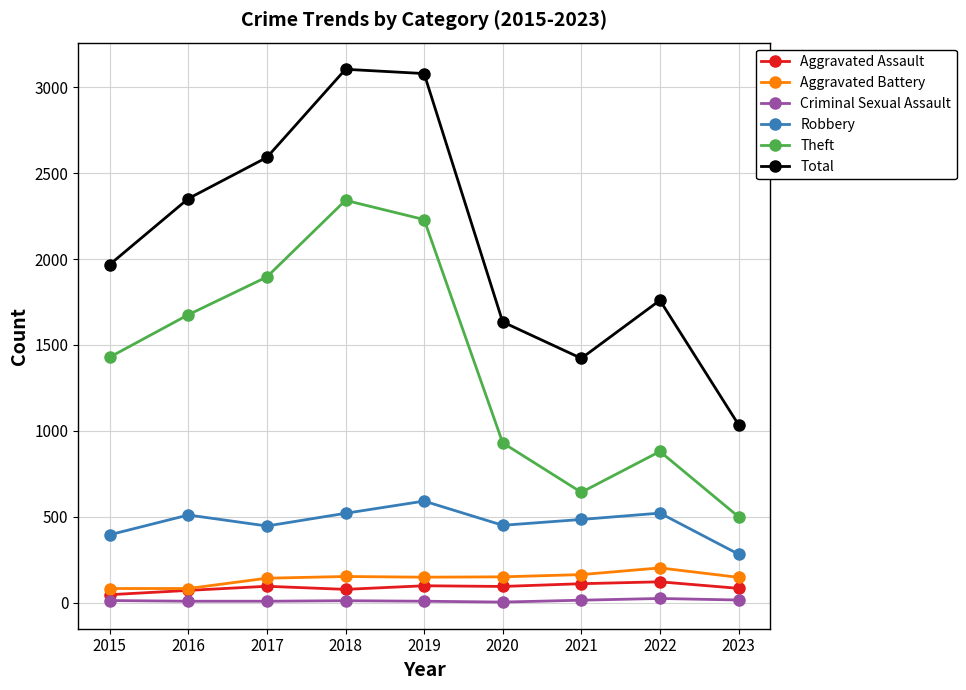

What is the difference between the highest and lowest values at 2015?

1956